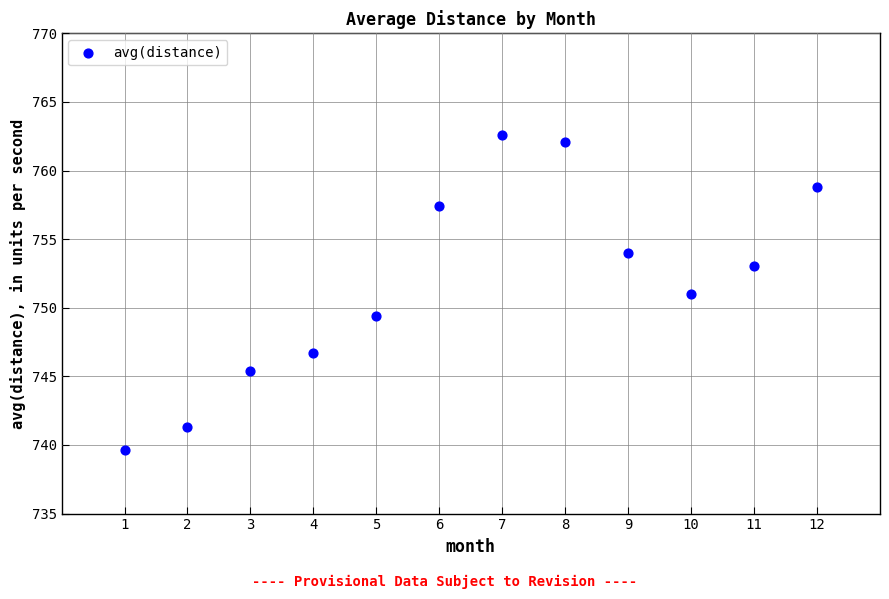

What is the range of Y values (max minus min)?

23.0